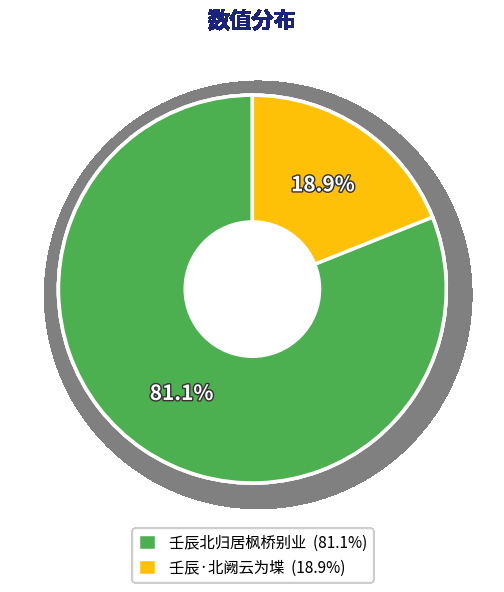

To the nearest percent, what is the difference between the 壬辰北归居枫桥别业 and 壬辰·北阙云为堞 slice percentages?

62%